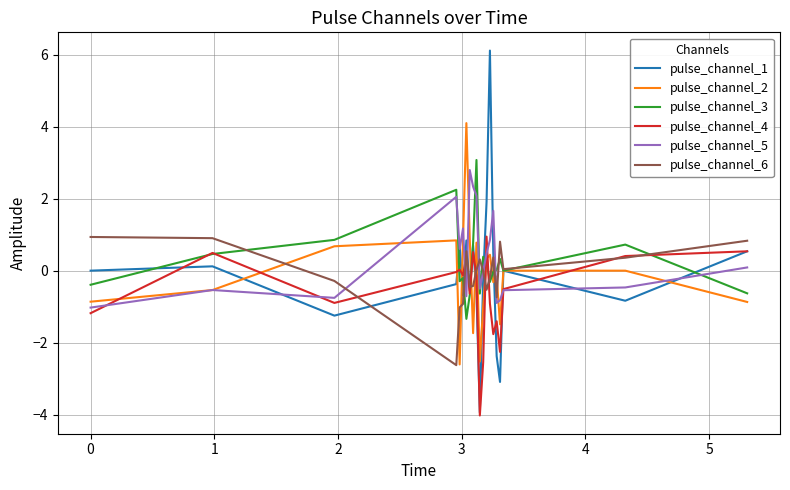

What is the lowest value of the pulse_channel_6 series?

-2.6